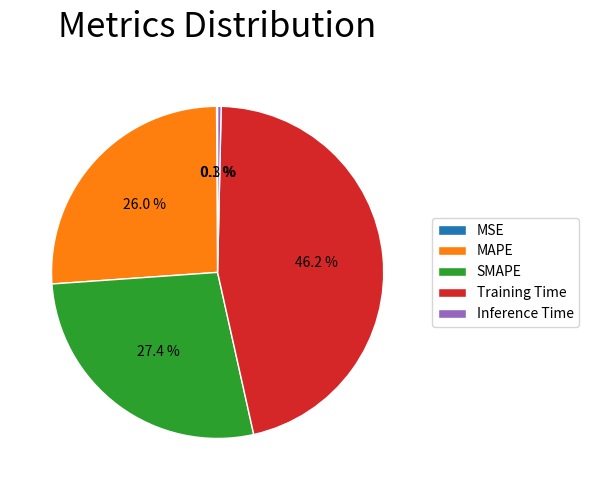

Do Inference Time and SMAPE together represent more than half of the pie?

No